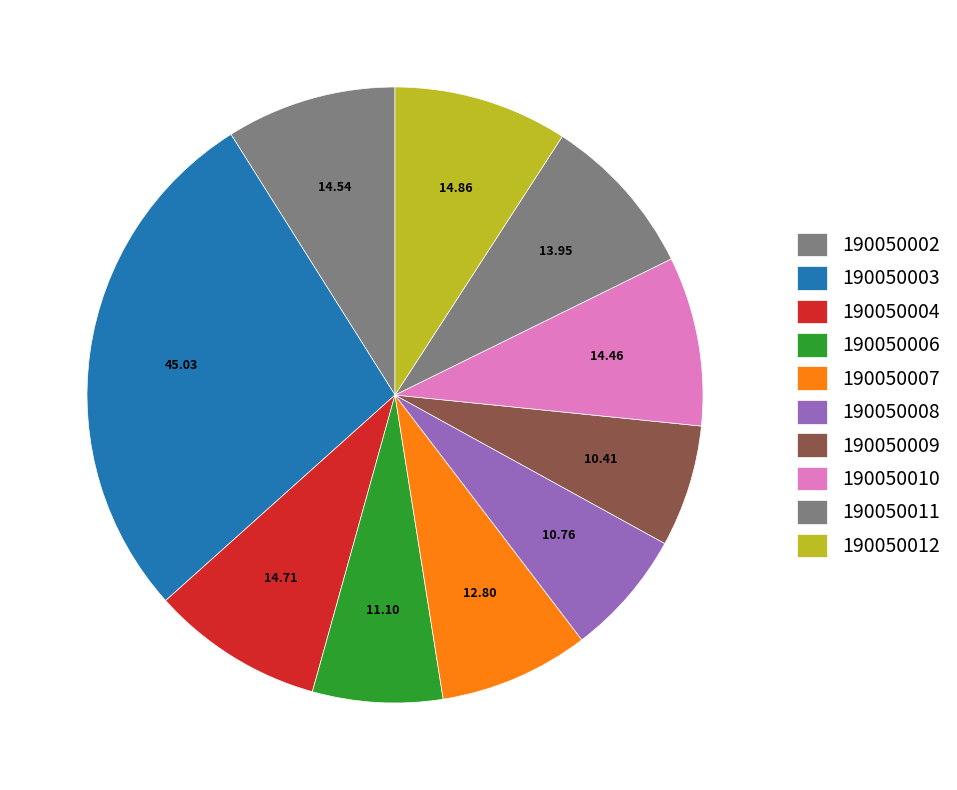

Combined, do 190050009 and 190050011 account for over 50%?

No